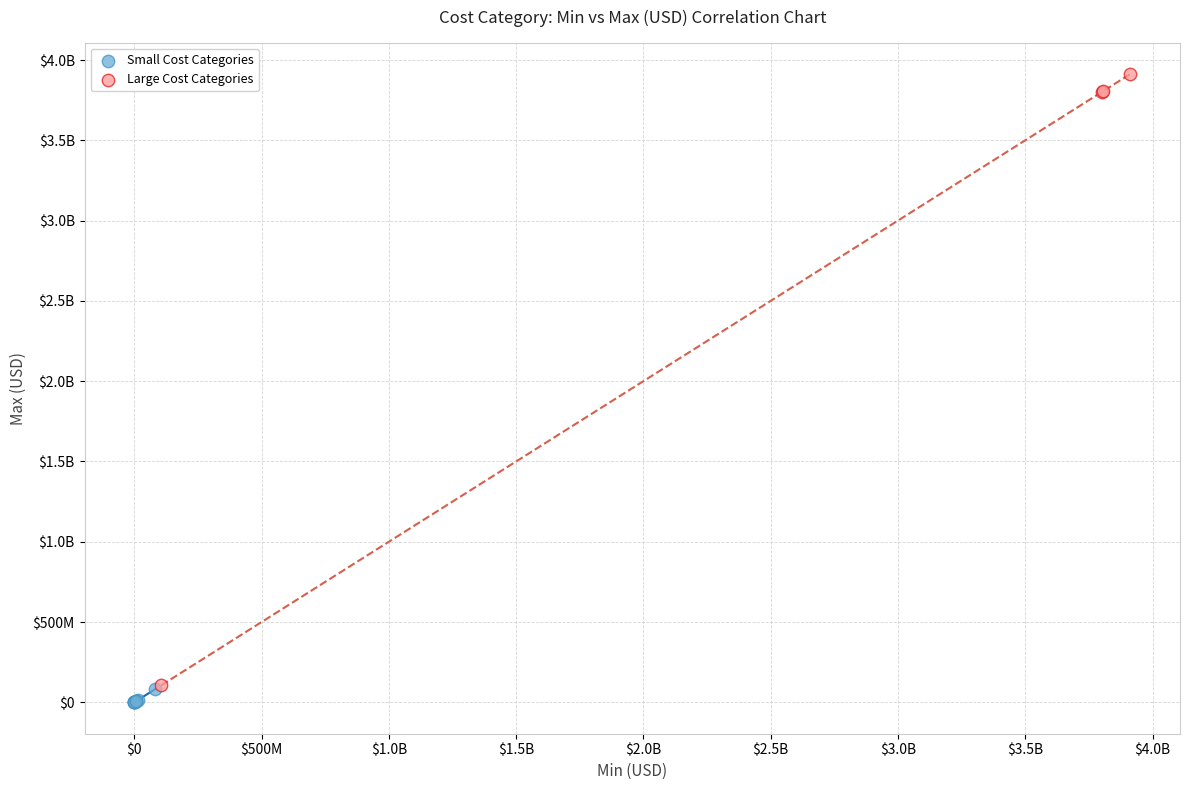

What are all the series names shown in the legend?

Small Cost Categories, Large Cost Categories